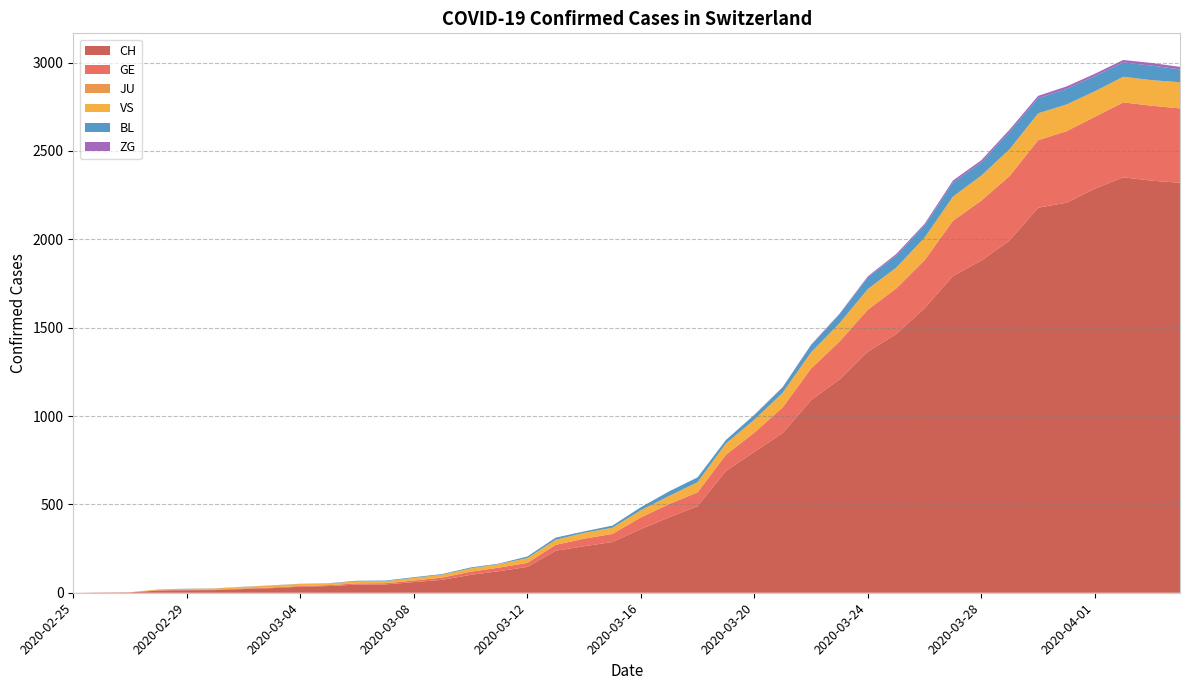

Reading left to right, extract all data points from this chart.

CH: 0	1	2	12	14	15	21	26	34	38	46	47	60	73	101	122	146	238	263	287	360	427	490	689	797	904	1090	1207	1364	1464	1610	1792	1880	1994	2179	2207	2287	2351	2332	2320
GE: 0	1	1	2	3	3	3	4	4	5	7	7	9	13	18	20	23	33	43	46	66	75	78	92	109	145	179	214	238	258	272	313	339	365	382	405	406	424	424	421
JU: 0	0	0	0	0	0	0	0	0	0	0	0	0	0	0	0	0	0	0	0	0	0	0	0	0	0	0	0	0	0	0	0	0	0	0	0	0	0	0	0
VS: 0	0	0	5	5	6	9	11	12	10	11	11	15	16	19	20	27	29	33	35	41	46	58	64	73	83	92	104	117	118	128	137	142	152	152	151	145	145	145	148
BL: 0	0	0	0	1	1	1	1	1	1	4	4	4	4	5	3	9	12	8	12	17	26	27	19	27	30	40	51	66	68	68	79	75	99	86	88	86	81	82	73
ZG: 0	0	0	0	0	0	0	0	0	0	0	0	0	0	0	0	0	0	0	0	0	0	0	1	1	3	3	3	6	9	10	12	12	12	13	14	13	14	15	14